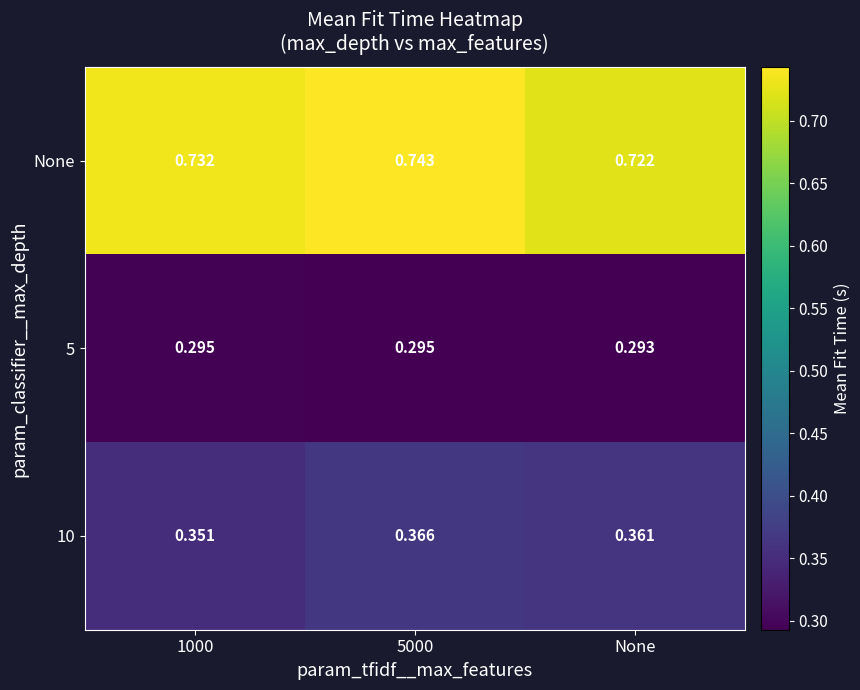

Between 5000 and None, which series saw the biggest shift?

None